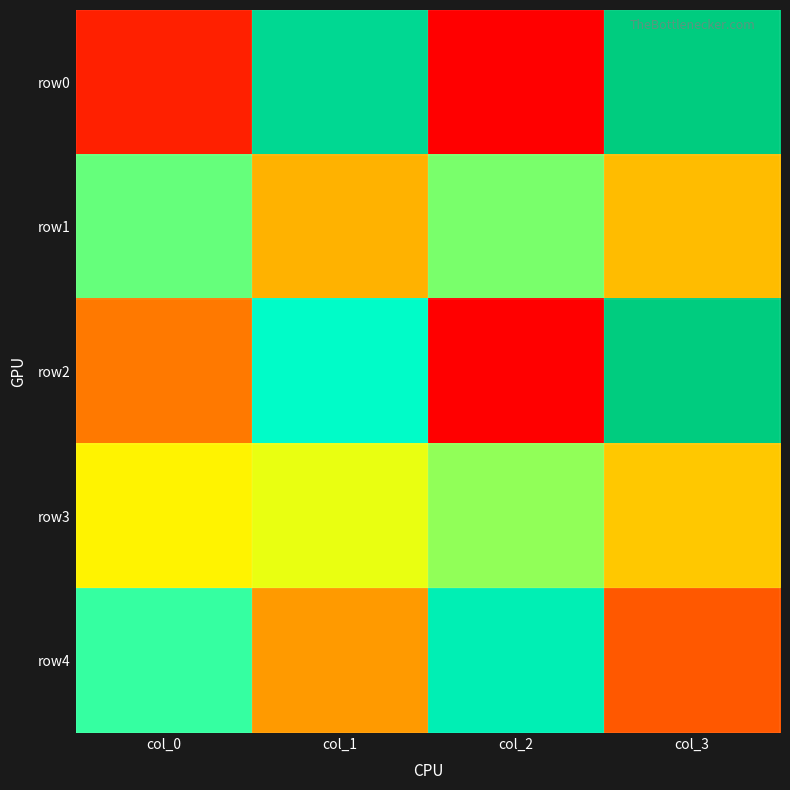

Reading left to right, extract all data points from this chart.

row0: col_0=30	col_1=70	col_2=27	col_3=73
row1: col_0=57	col_1=43	col_2=56	col_3=44
row2: col_0=38	col_1=62	col_2=27	col_3=73
row3: col_0=49	col_1=51	col_2=55	col_3=45
row4: col_0=59	col_1=41	col_2=65	col_3=35